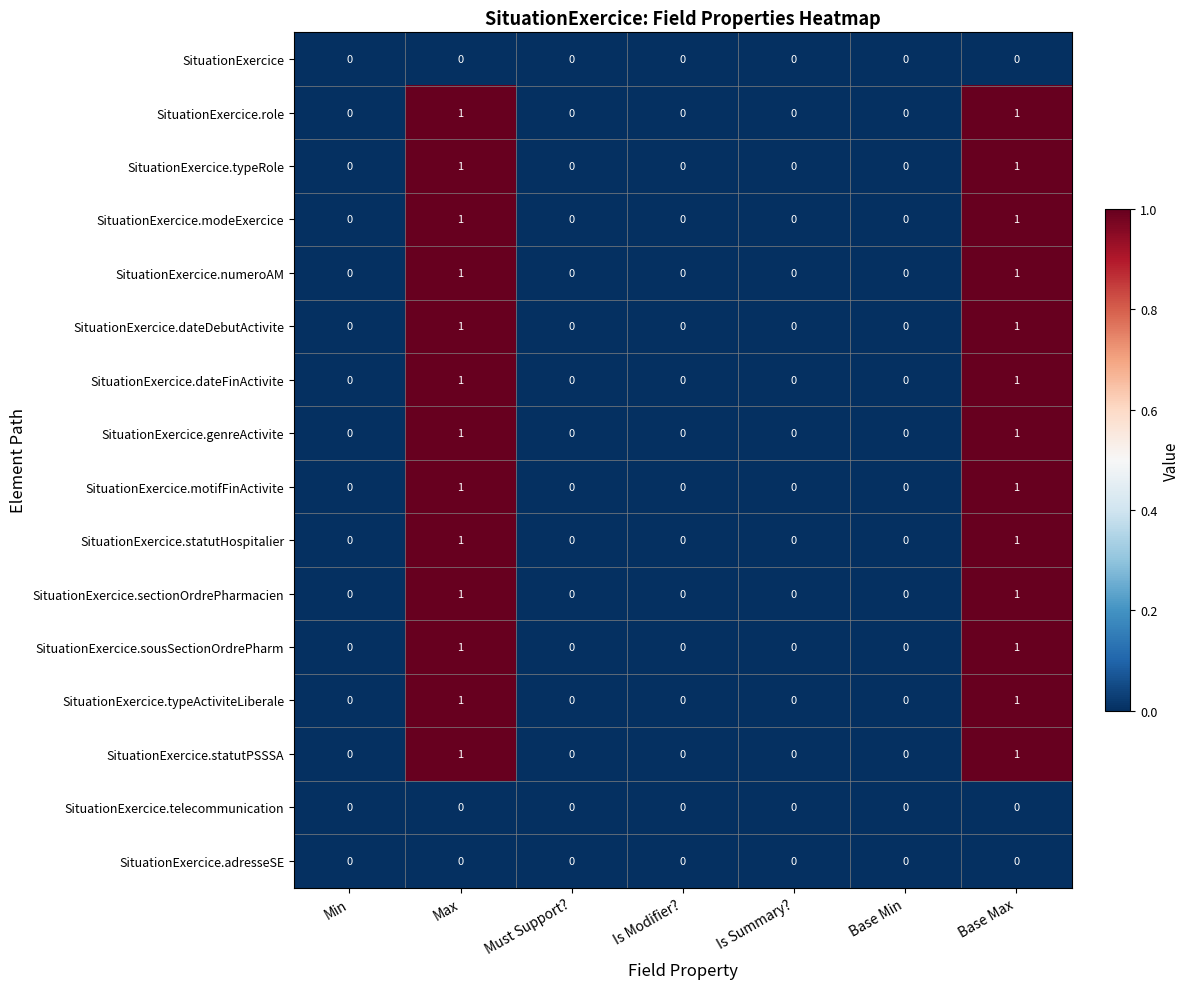

What is the maximum value shown in the chart?

1